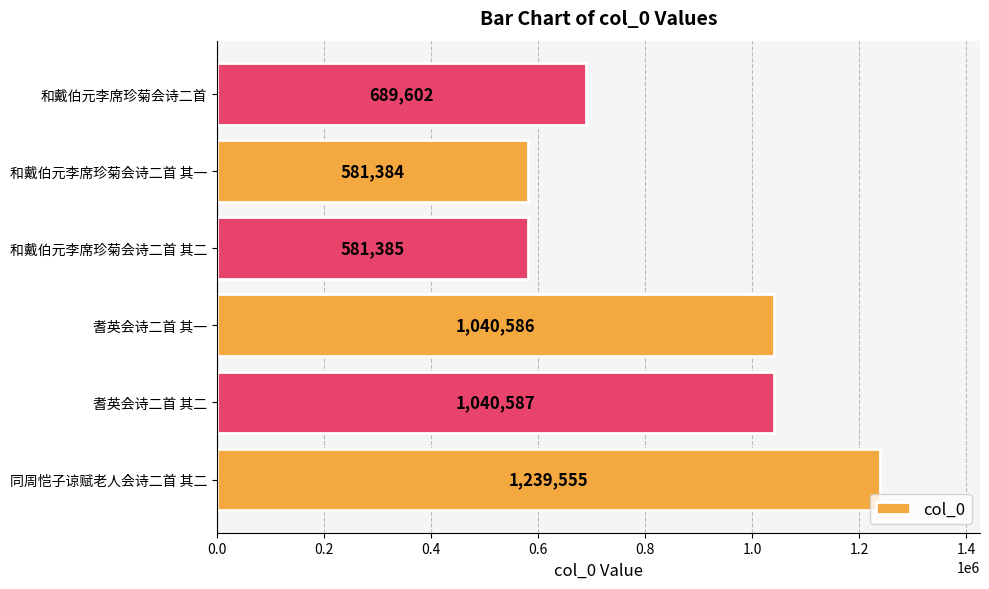

The value at 和戴伯元李席珍菊会诗二首 is 1117318. True or false?

False